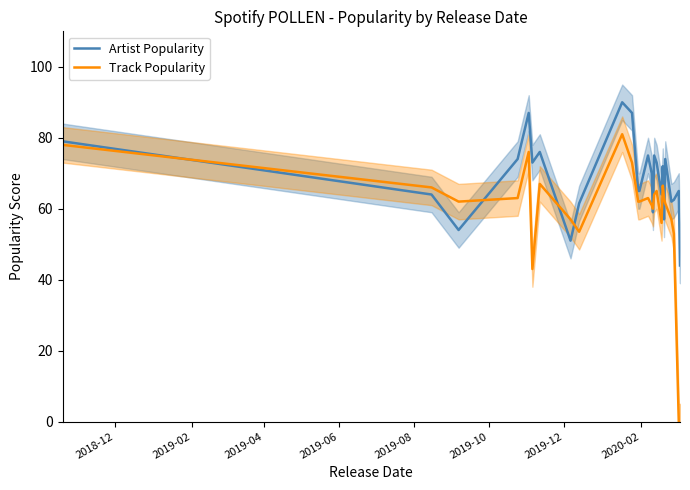

True or false: Artist Popularity has more than 0 points higher than both neighbors.

True